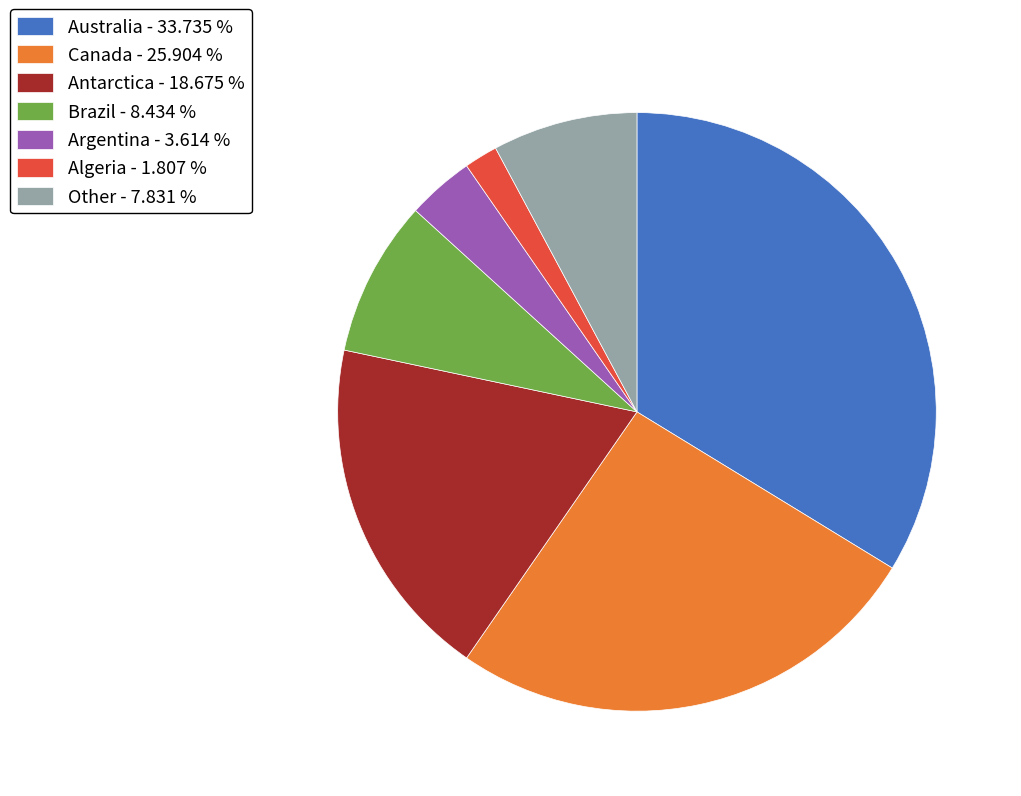

What is the smallest slice in the pie chart?

Algeria - 1.807 %